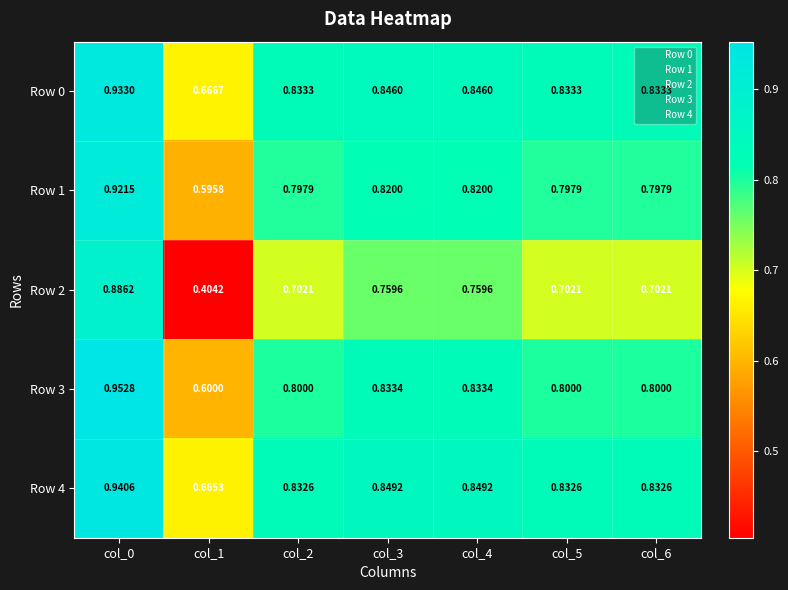

Is the value of Row 2 at col_2 greater than the value of Row 3 at col_0?

No